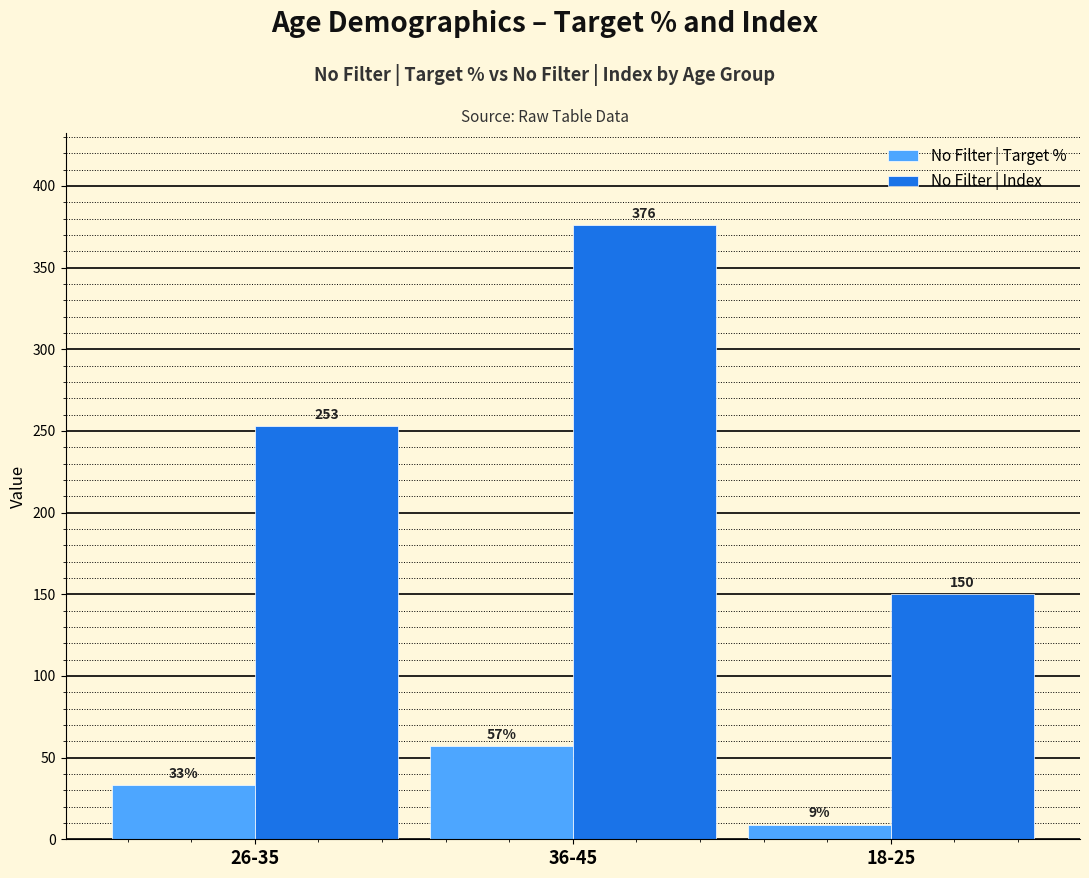

Which category has the highest value in the No Filter | Index series?

36-45